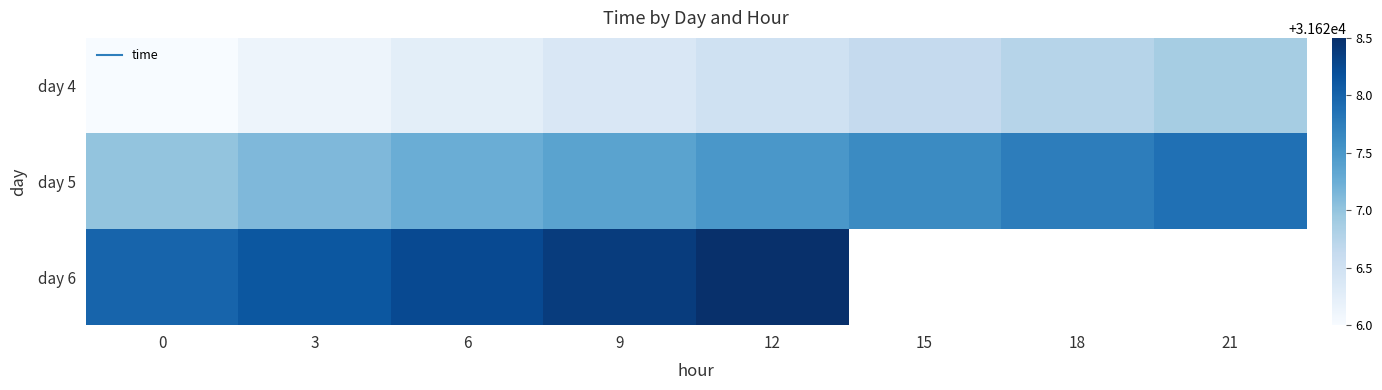

Rank the series by their average value, from lowest to highest.

day 4, day 5, day 6